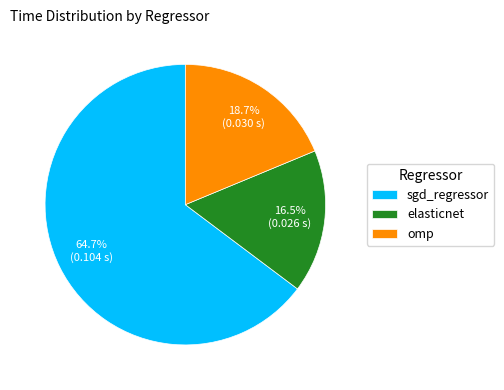

To the nearest percent, what is the difference between the largest and smallest slice percentages?

48%